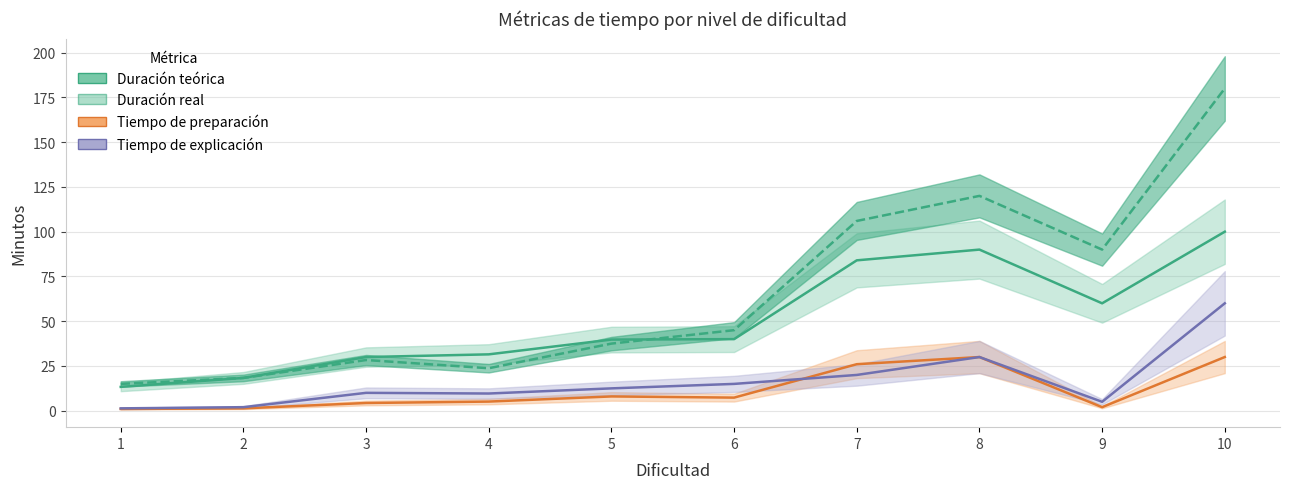

Which category has the lowest value in the Tiempo de preparación series?

1